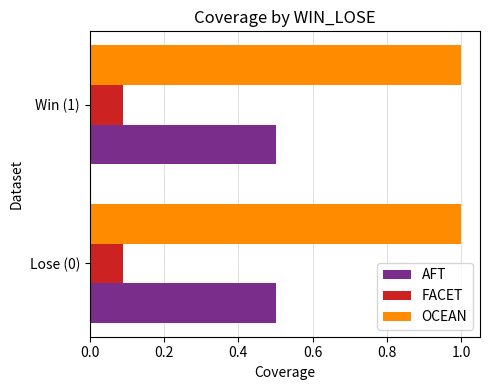

What is the total value across all series at Win (1)?

1.6